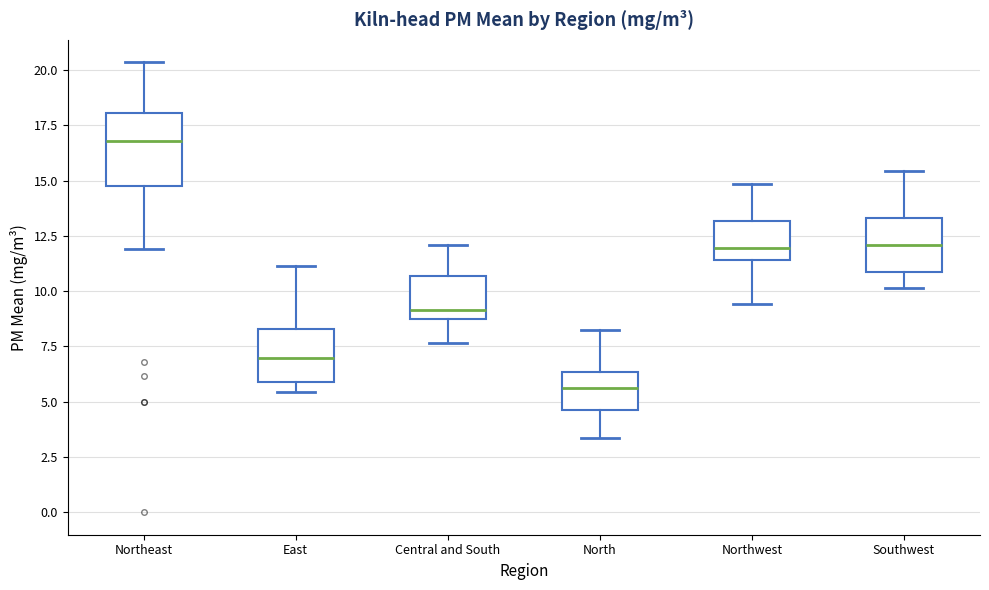

Reading left to right, transcribe this box plot: for each box, give where its median line is, the range the box spans, and where its two whiskers end, as read against the y-axis. The values are not printed on the chart, so give them approximately, as read against the axis.

Northeast: median 17.0, box 15.0 to 18.0, whiskers 12.0 to 20.5
East: median 7.0, box 6.0 to 8.5, whiskers 5.5 to 11.0
Central and South: median 9.0, box 8.5 to 10.5, whiskers 7.5 to 12.0
North: median 5.5, box 4.5 to 6.5, whiskers 3.5 to 8.0
Northwest: median 12.0, box 11.5 to 13.0, whiskers 9.5 to 15.0
Southwest: median 12.0, box 11.0 to 13.5, whiskers 10.0 to 15.5